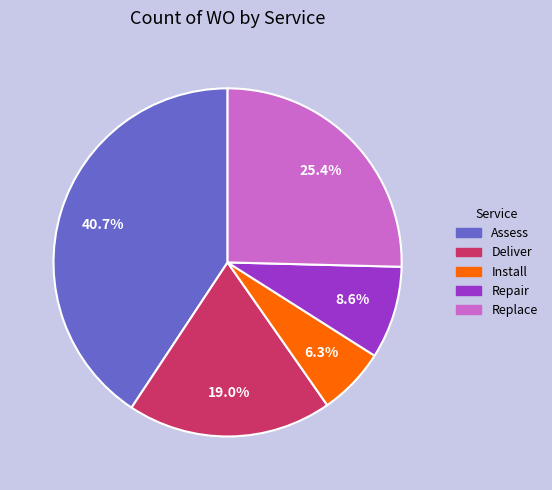

To the nearest percent, what is the difference between the Assess and Install slice percentages?

34%